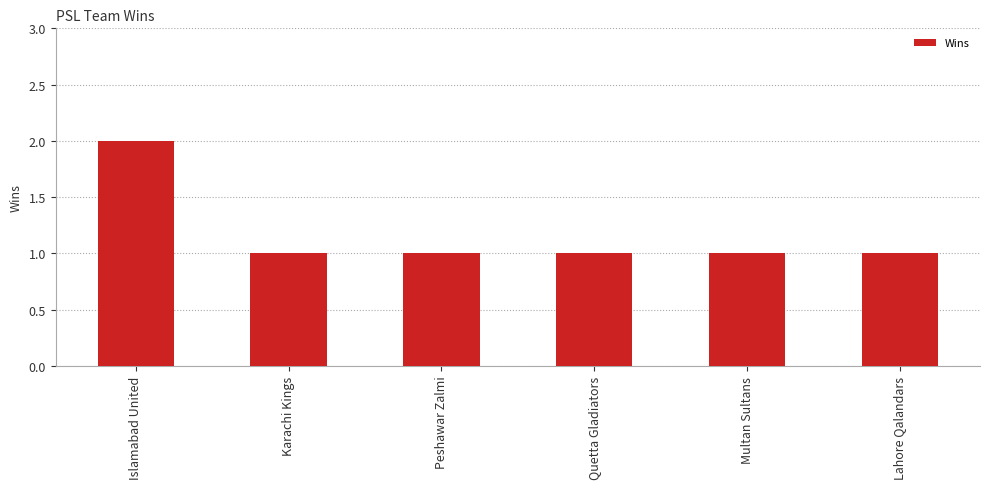

Approximately how many times larger is the value at Multan Sultans compared to Lahore Qalandars?

1.0